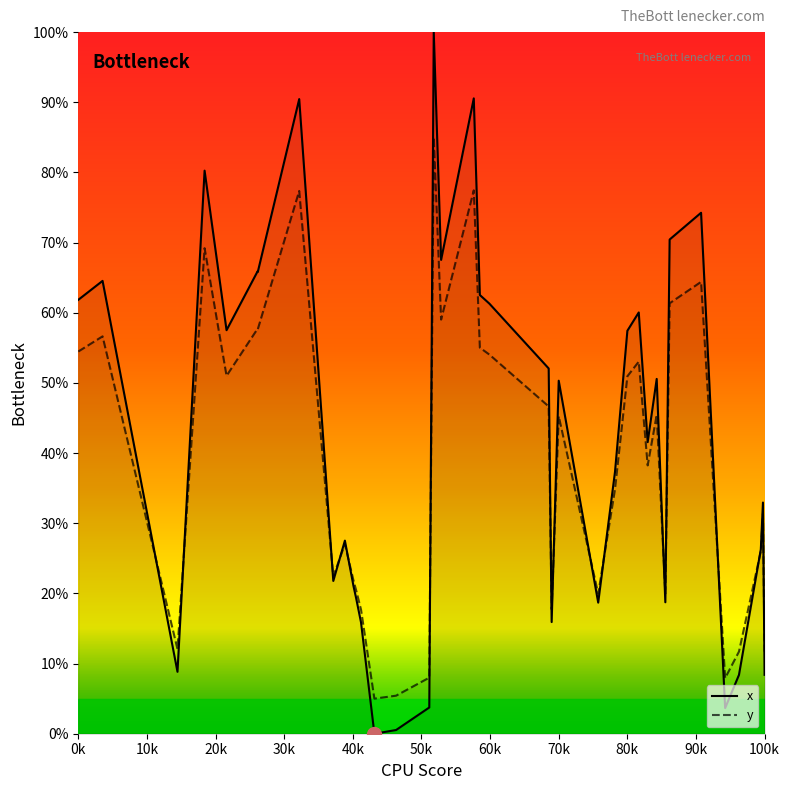

How many lines are shown in the chart?

2